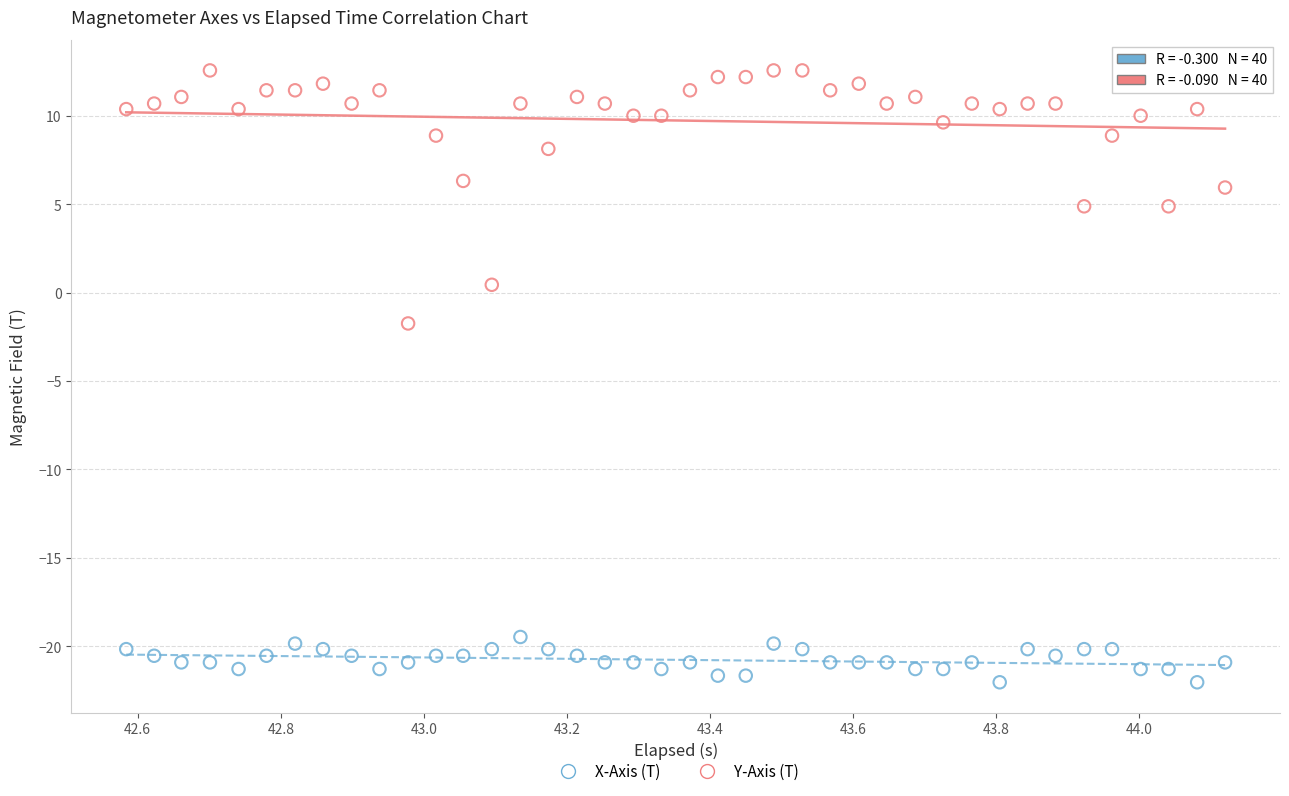

Across all data points, what is the range of Y values (max minus min)?

34.6